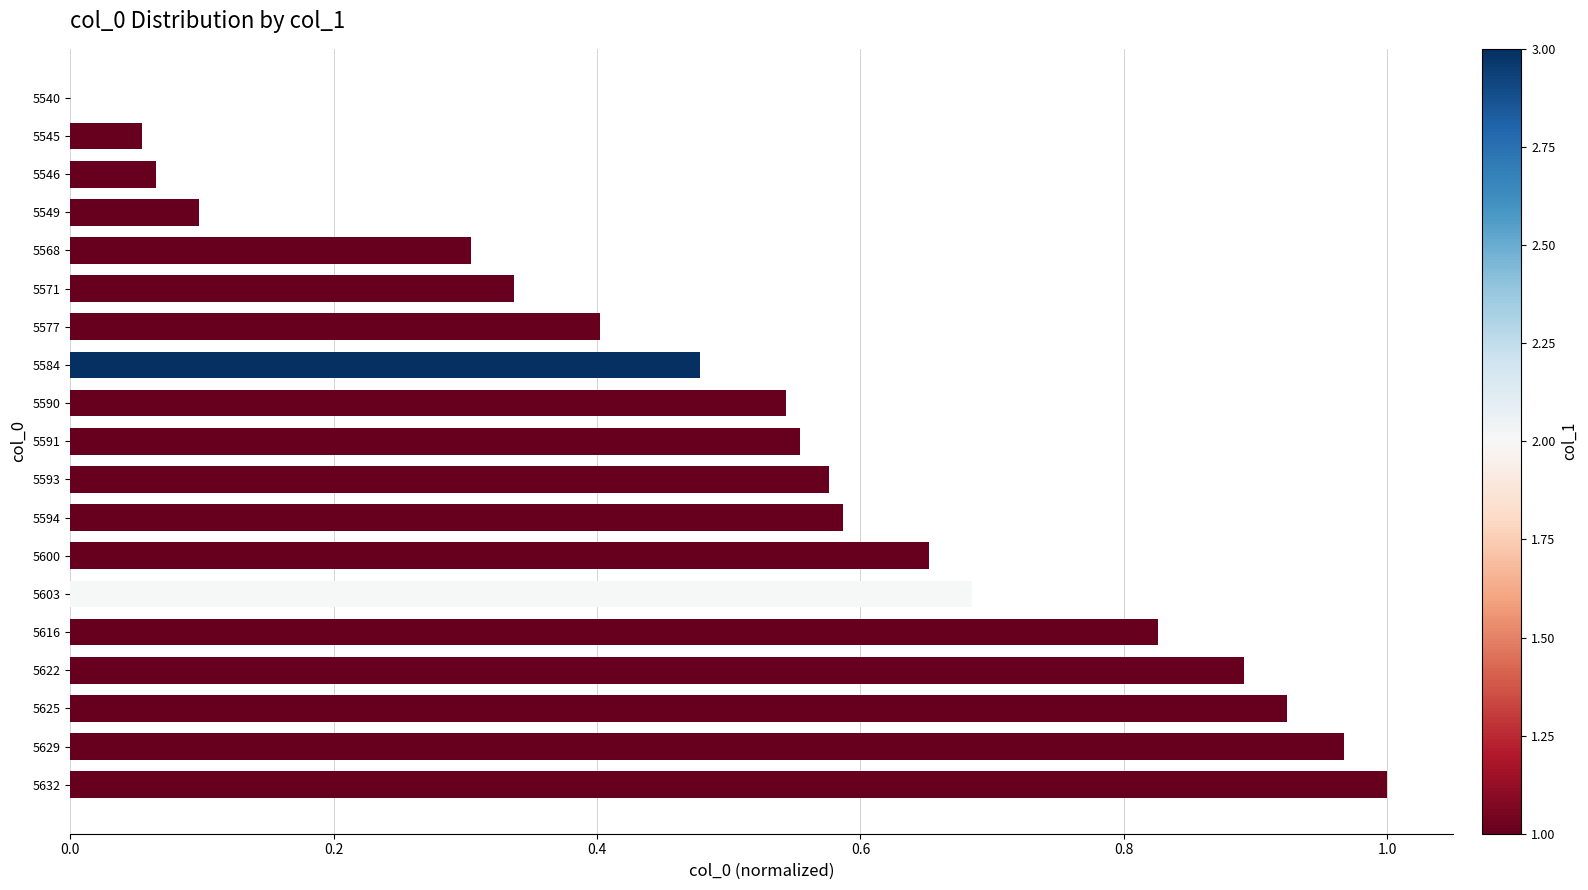

True or false: the data shows 0.3 at 5632.

False